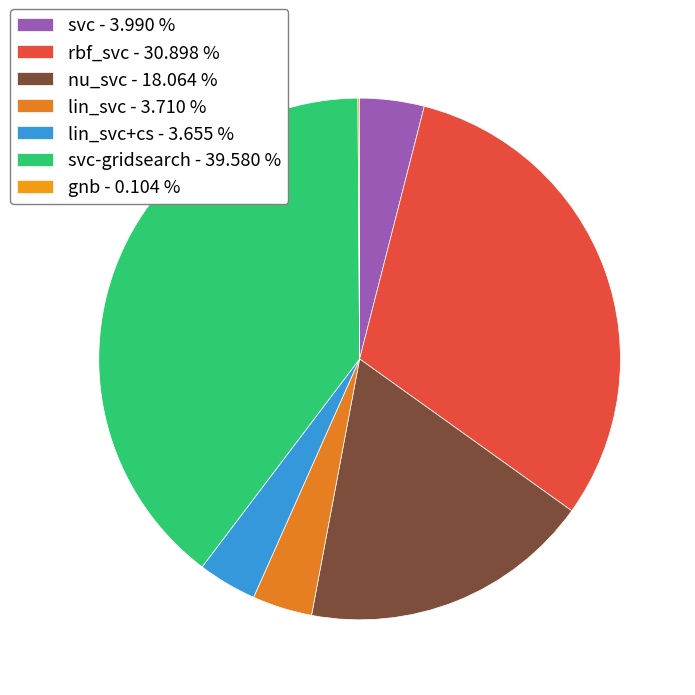

How many slices are in this pie chart?

7